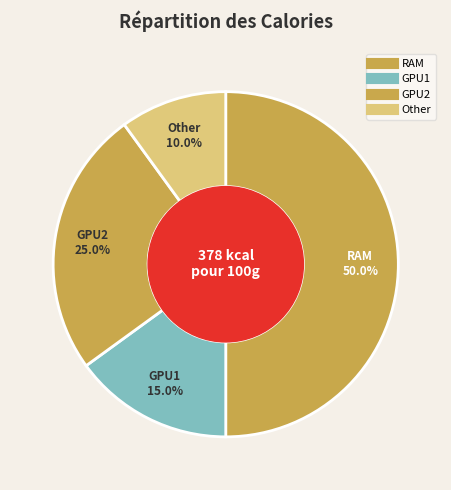

Rank the categories by value from lowest to highest.

Other, GPU1, GPU2, RAM